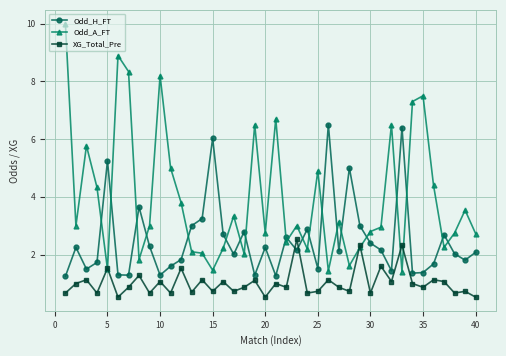

What is the difference between the maximum and minimum values in the Odd_A_FT series?

8.6